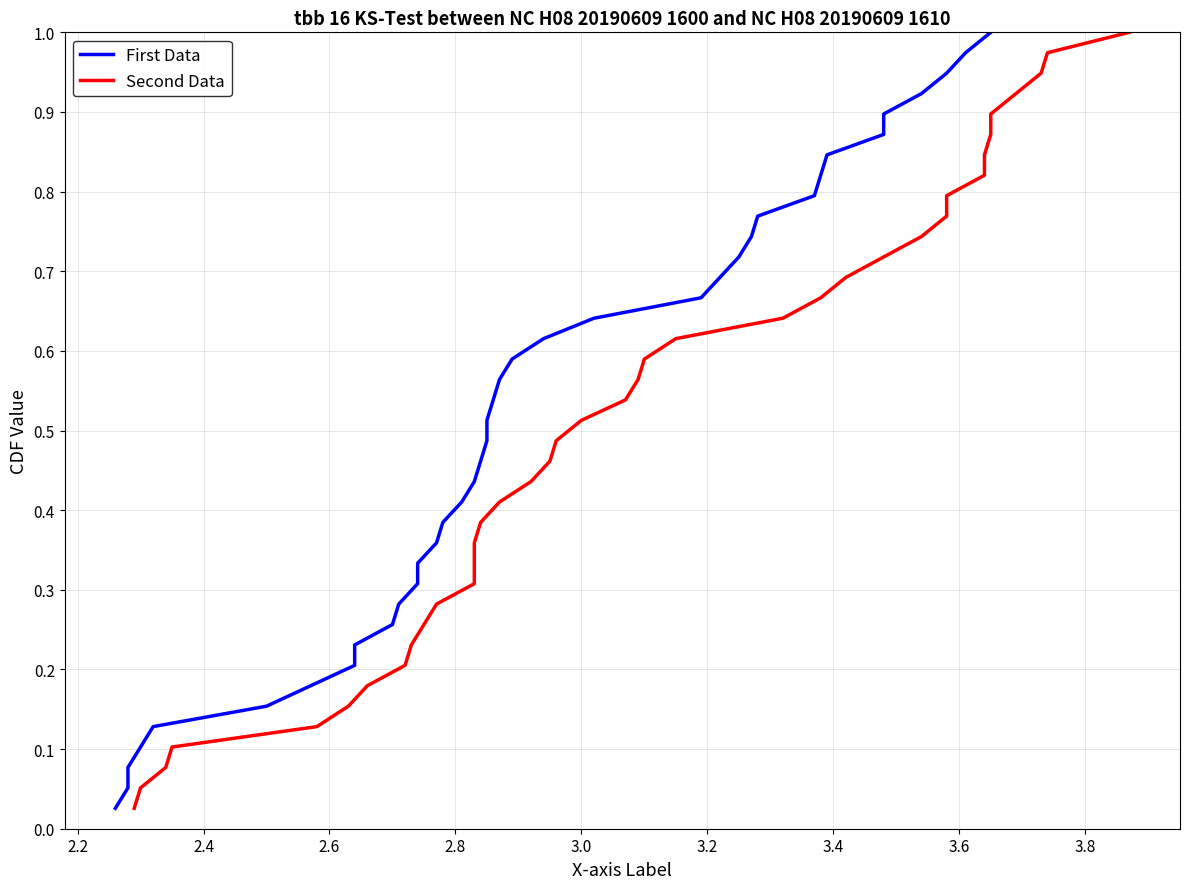

Reading left to right, list all the values displayed in this chart.

First Data: 0.0	0.1	0.1	0.1	0.1	0.2	0.2	0.2	0.2	0.3	0.3	0.3	0.3	0.4	0.4	0.4	0.4	0.5	0.5	0.5	0.5	0.6	0.6	0.6	0.6	0.7	0.7	0.7	0.7	0.8	0.8	0.8	0.8	0.9	0.9	0.9	0.9	1.0	1.0
Second Data: 0.0	0.1	0.1	0.1	0.1	0.2	0.2	0.2	0.2	0.3	0.3	0.3	0.3	0.4	0.4	0.4	0.4	0.5	0.5	0.5	0.5	0.6	0.6	0.6	0.6	0.7	0.7	0.7	0.7	0.8	0.8	0.8	0.8	0.9	0.9	0.9	0.9	1.0	1.0